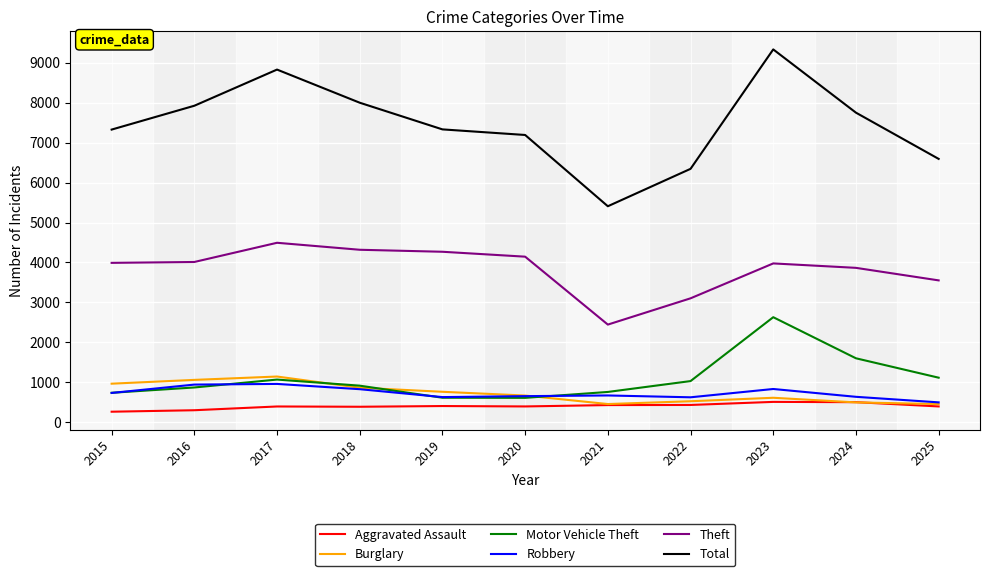

Is the value of Theft at 2025 greater than the value of Total at 2025?

No